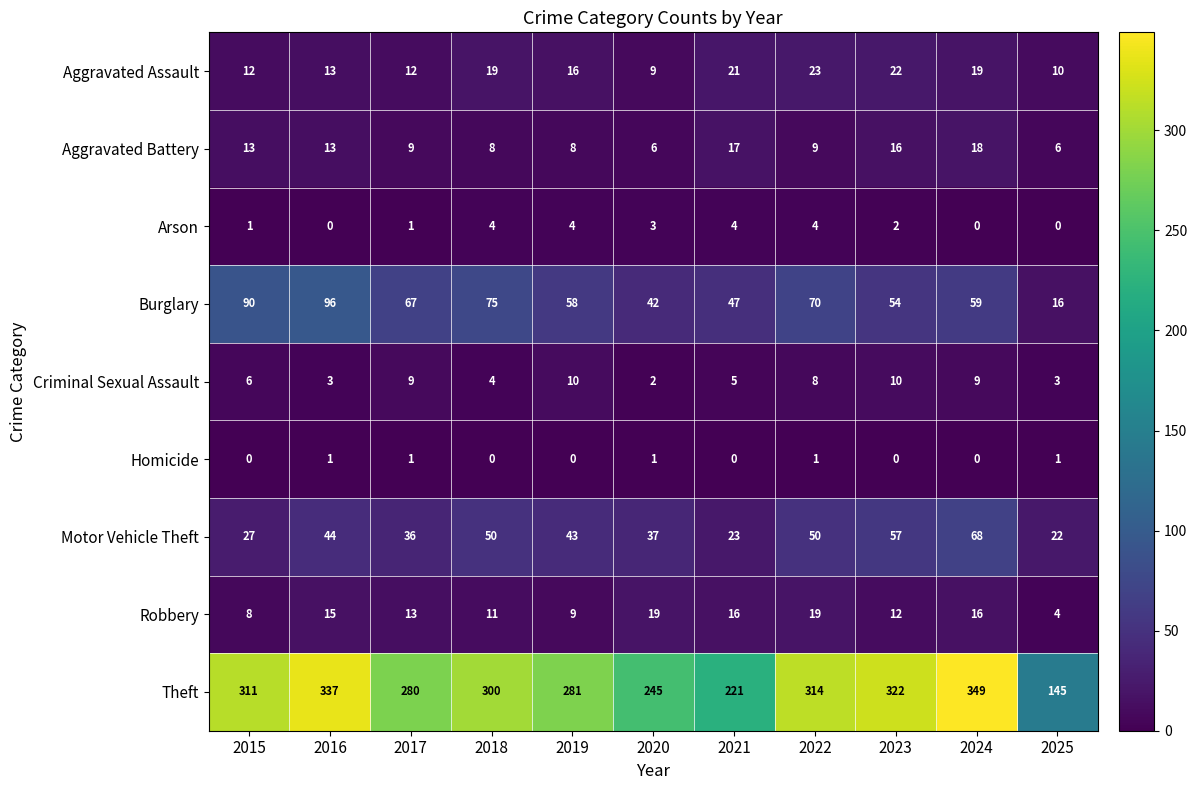

What is the approximate value of Burglary at 2019, to the nearest 10?

60